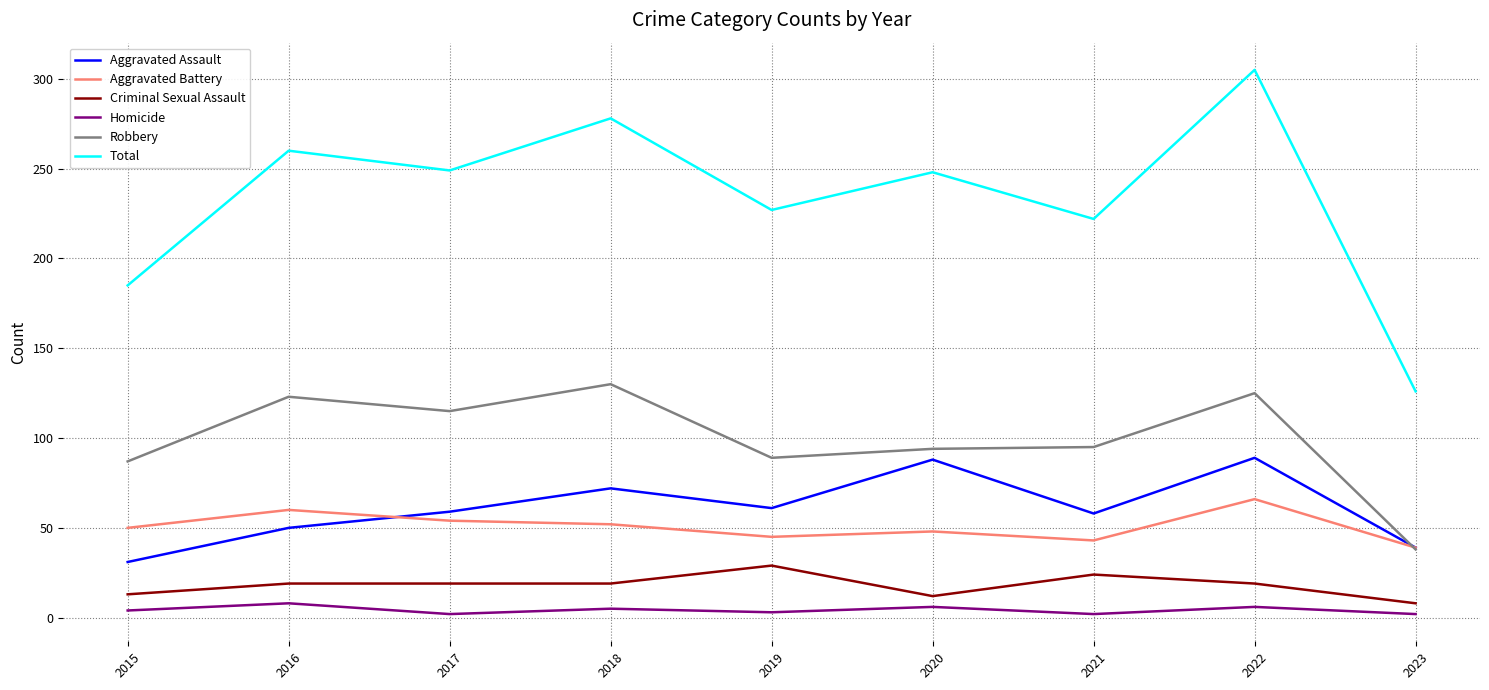

The Total series shows 105 at 2022. True or false?

False